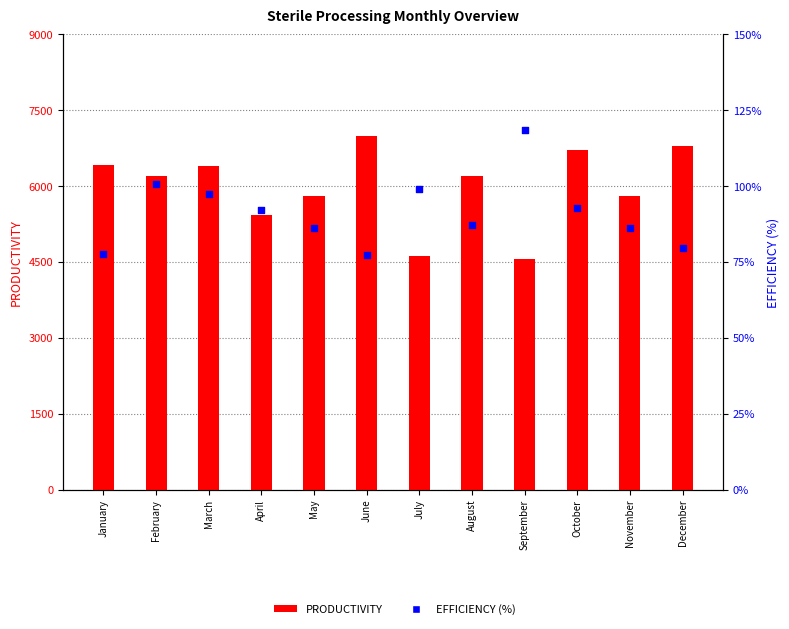

Which series has the largest total across all categories?

PRODUCTIVITY